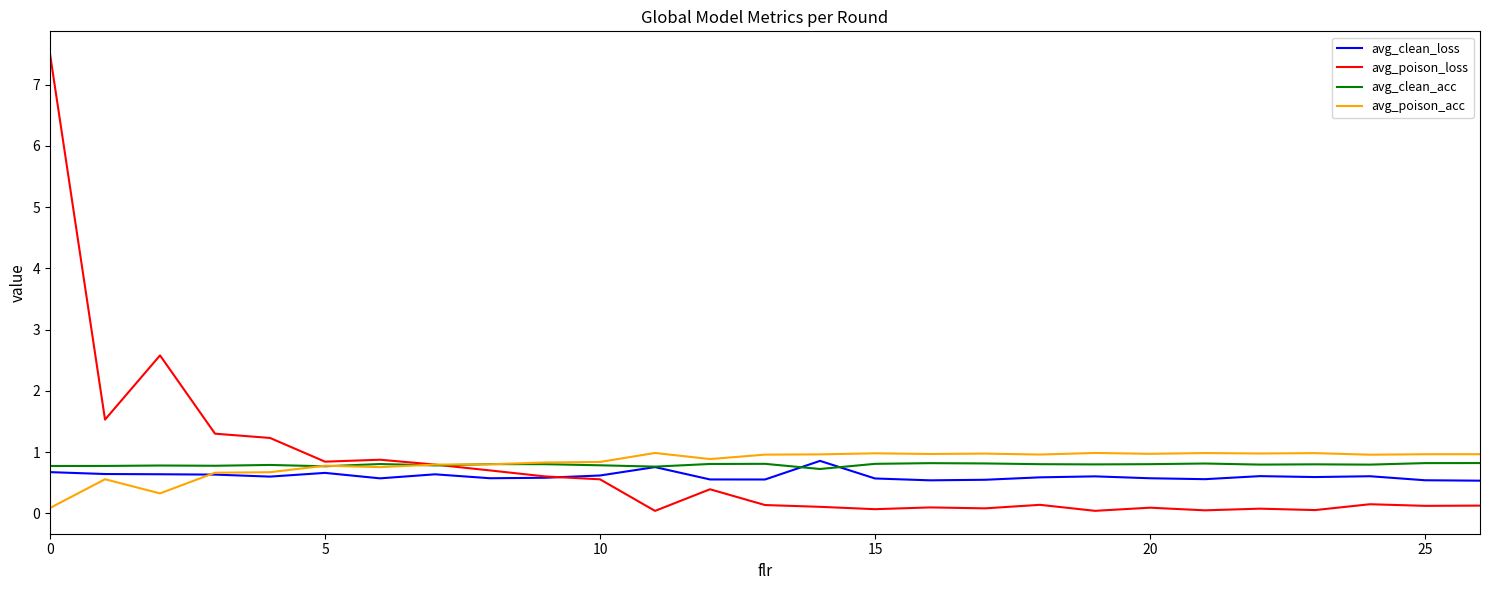

What is the maximum value for avg_clean_loss?

0.9